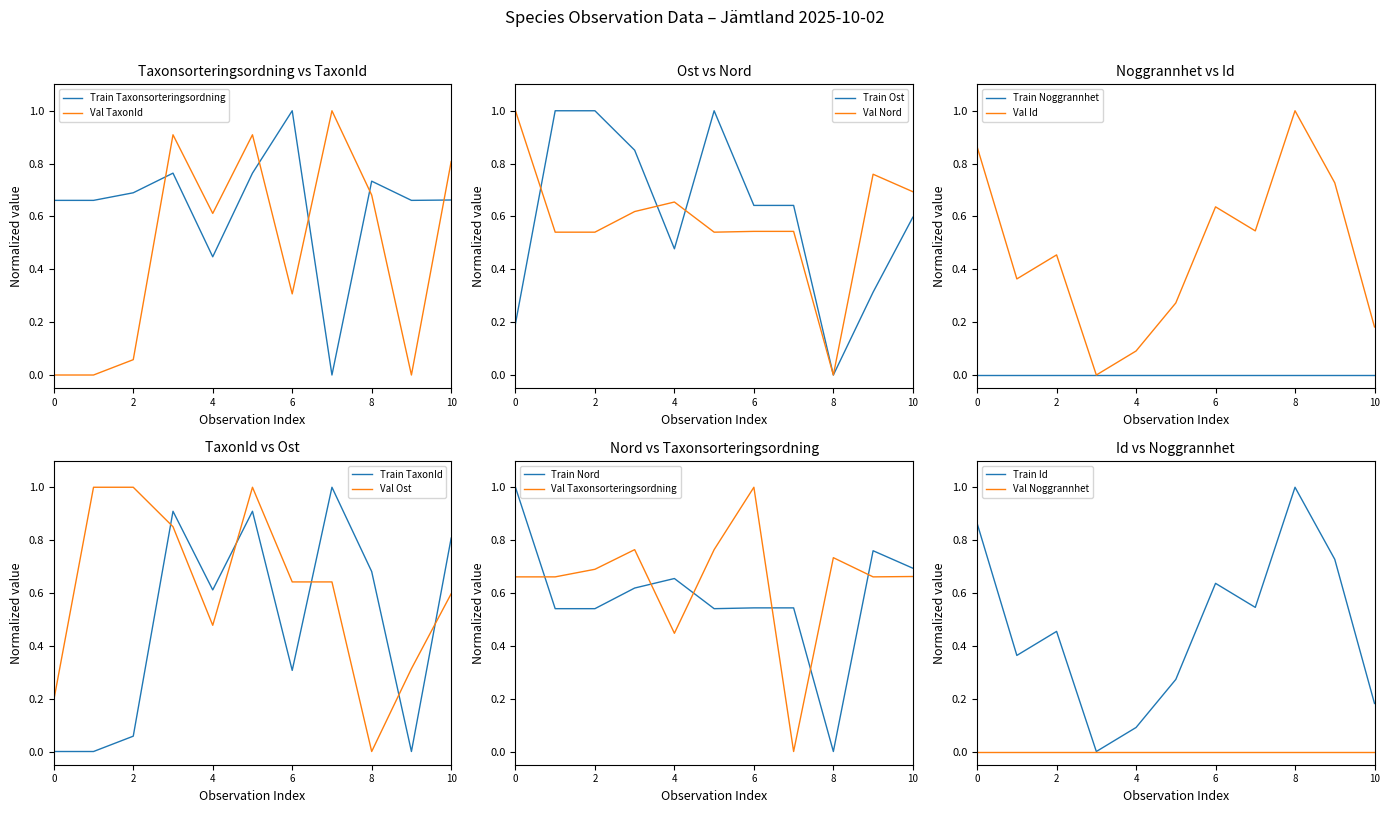

True or false: Val TaxonId has a value of -0.5 at 0.

False